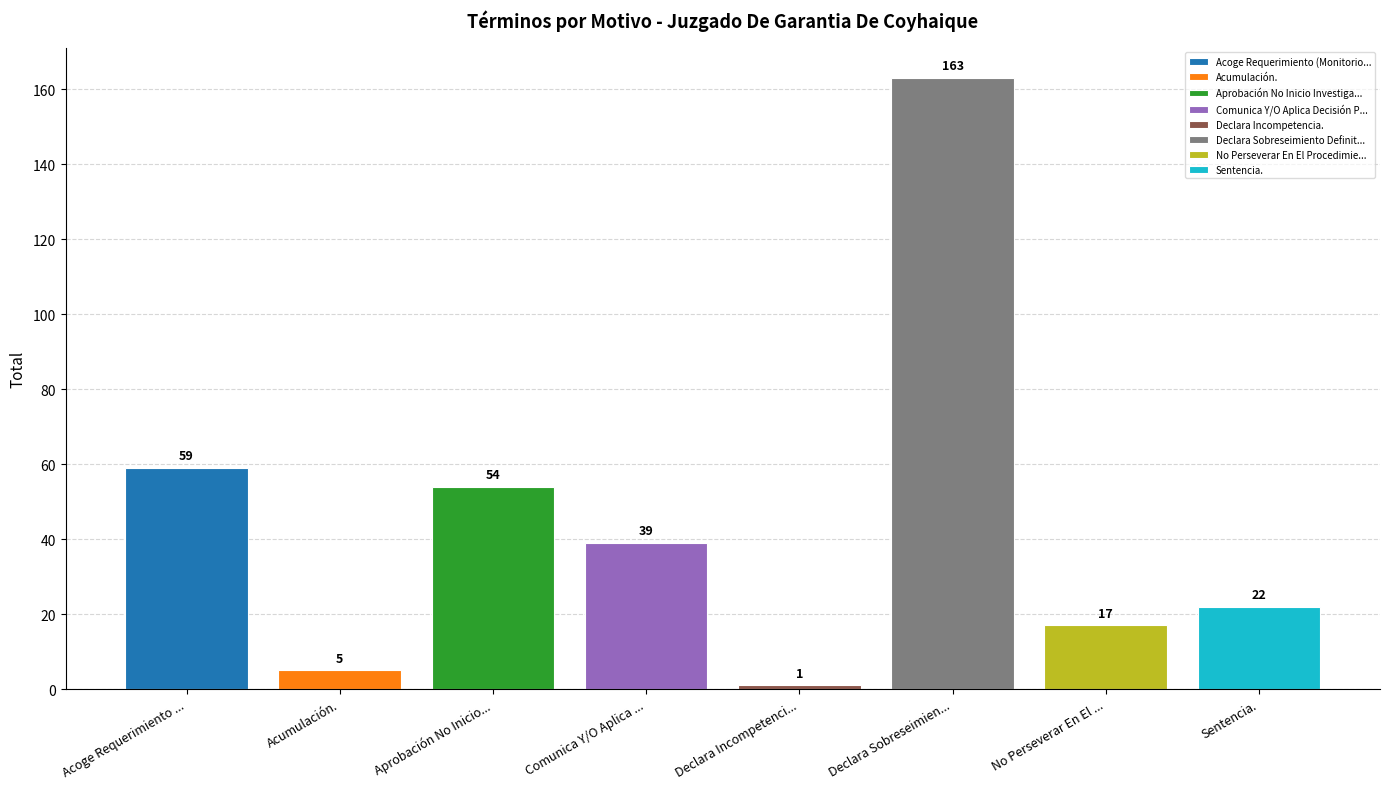

Rank the categories by value from highest to lowest.

Declara Sobreseimiento Definitivo., Acoge Requerimiento (Monitorio)., Aprobación No Inicio Investigación., Comunica Y/O Aplica Decisión Ppio., Sentencia., No Perseverar En El Procedimiento., Acumulación., Declara Incompetencia.